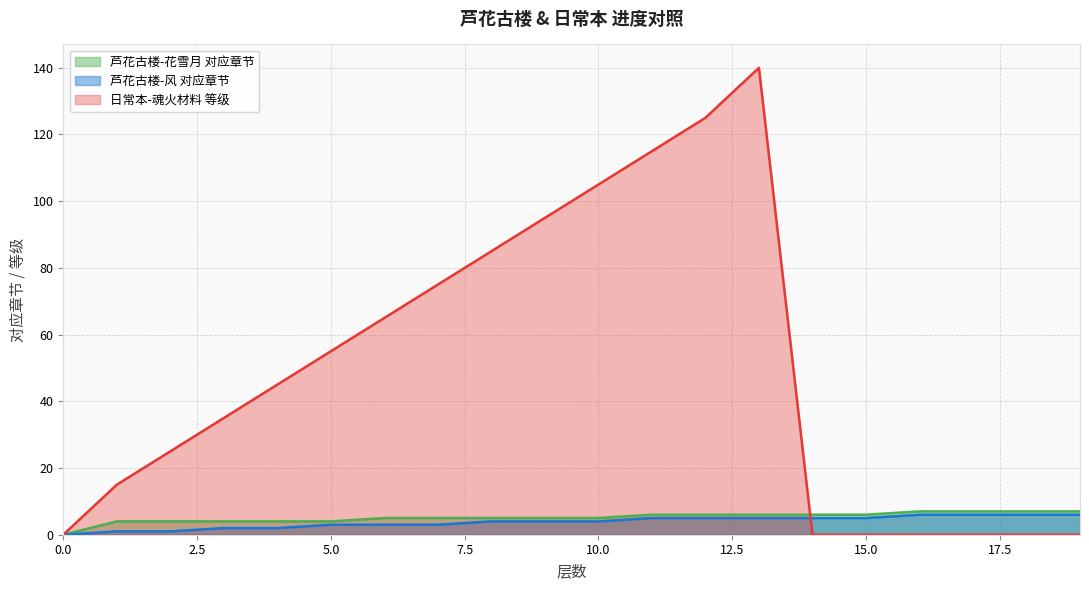

What is the average value of the 芦花古楼-花雪月 对应章节 series?

5